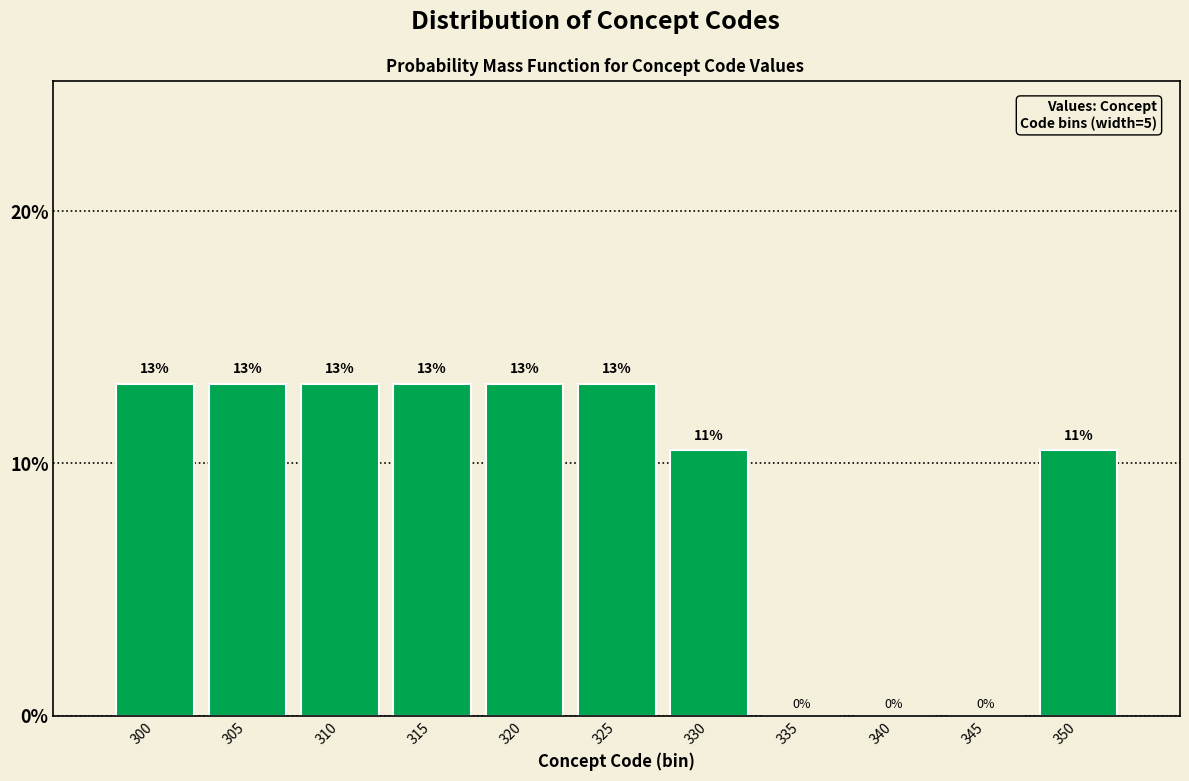

Are the bars horizontal?

No